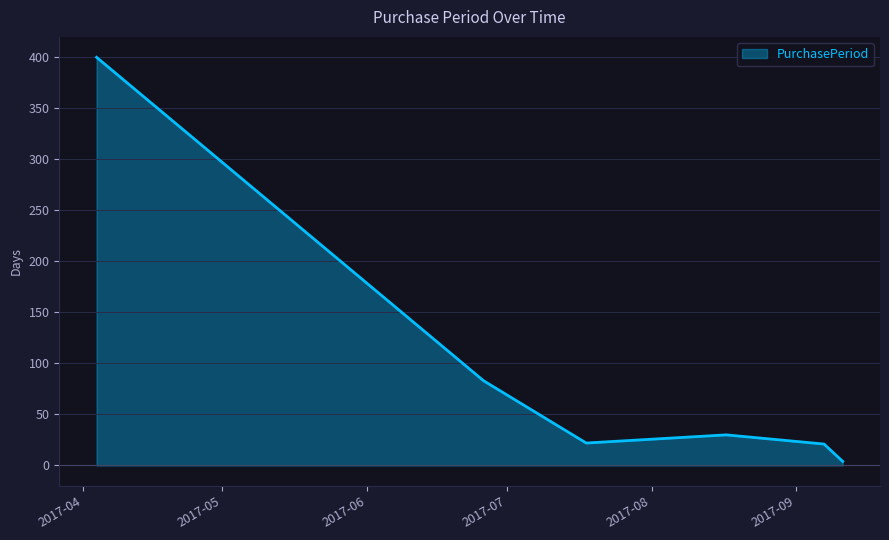

What is the difference between the maximum and minimum values?

396